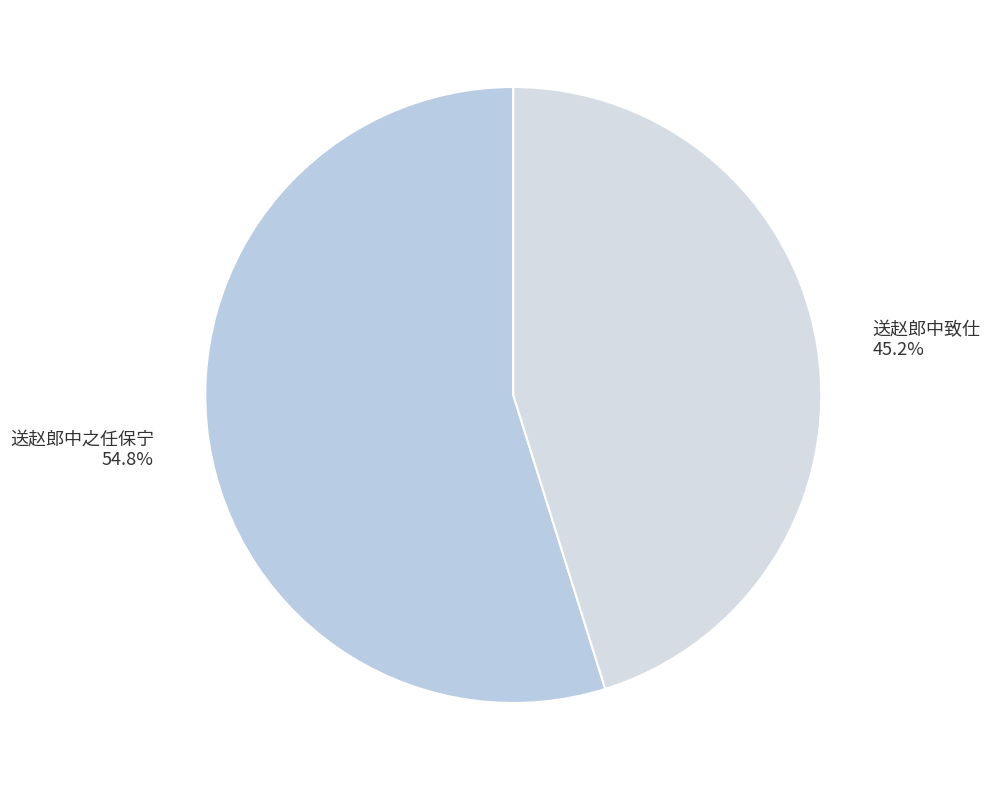

To the nearest percent, what is the average slice percentage?

50%